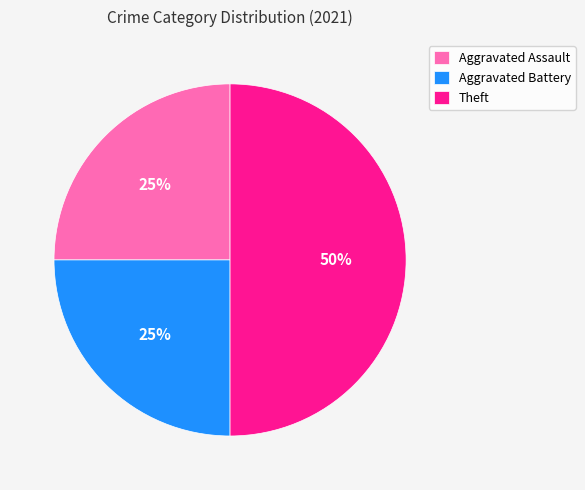

True or false: Aggravated Assault accounts for 14% of the total.

False